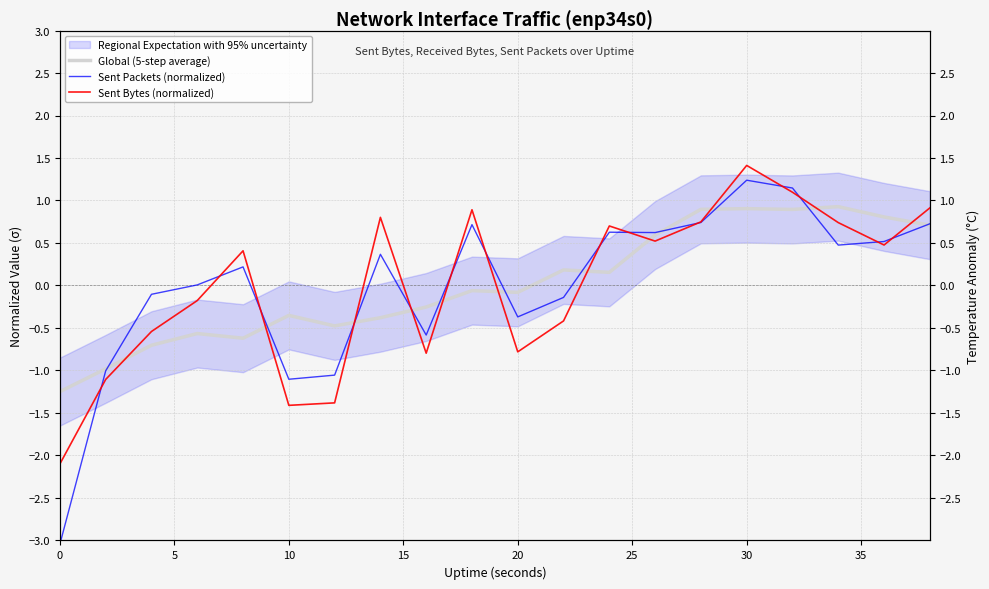

What is the maximum value for Sent Packets (normalized)?

1.2